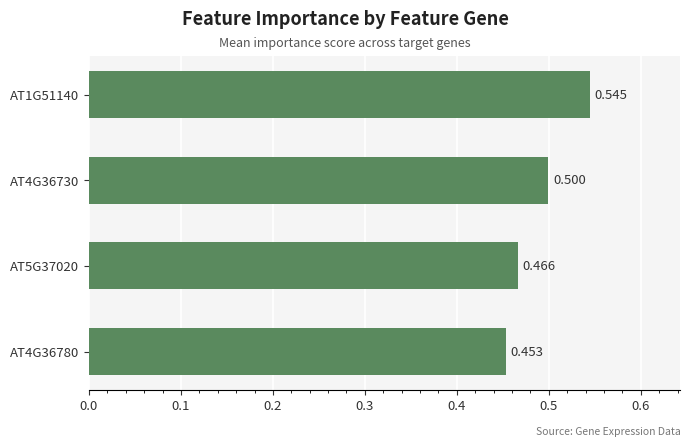

How many bars are there in total?

4